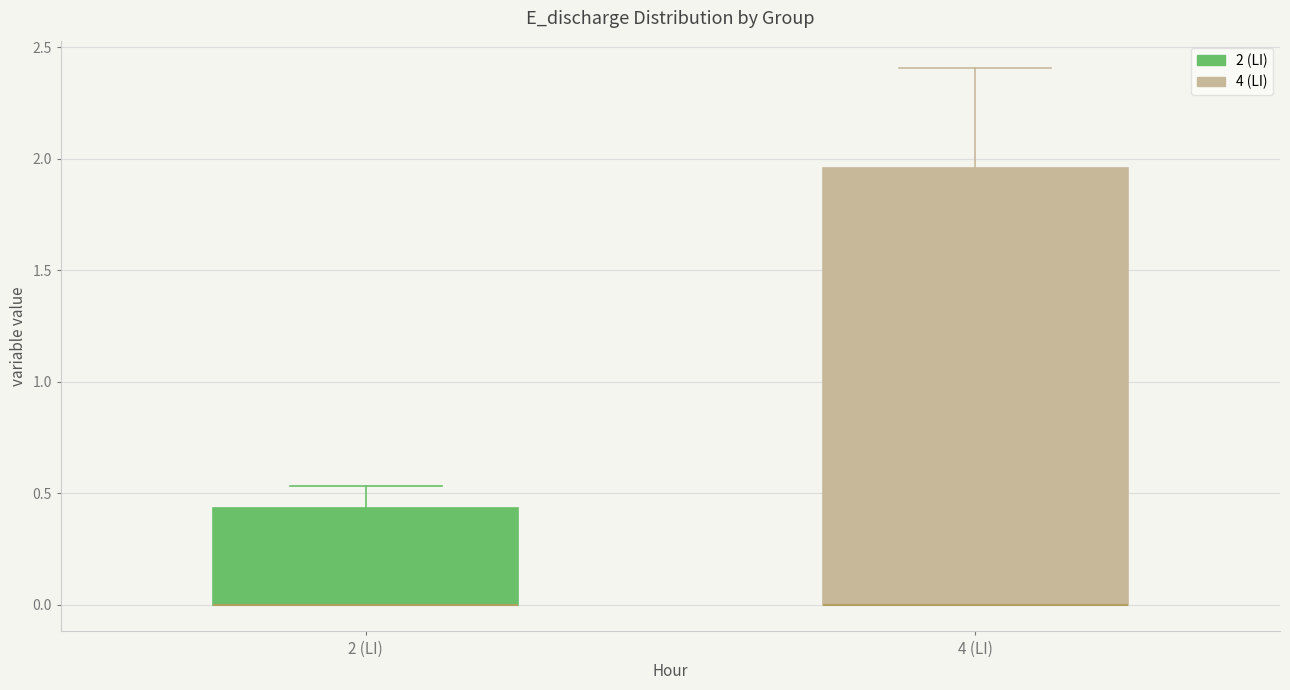

Reading left to right, transcribe this box plot: for each box, give where its median line is, the range the box spans, and where its two whiskers end, as read against the y-axis. The values are not printed on the chart, so give them approximately, as read against the axis.

2 (LI): median 0.00 (drawn on the box's lower edge), box 0.00 to 0.45, whiskers 0.00 to 0.55
4 (LI): median 0.00 (drawn on the box's lower edge), box 0.00 to 1.95, whiskers 0.00 to 2.40